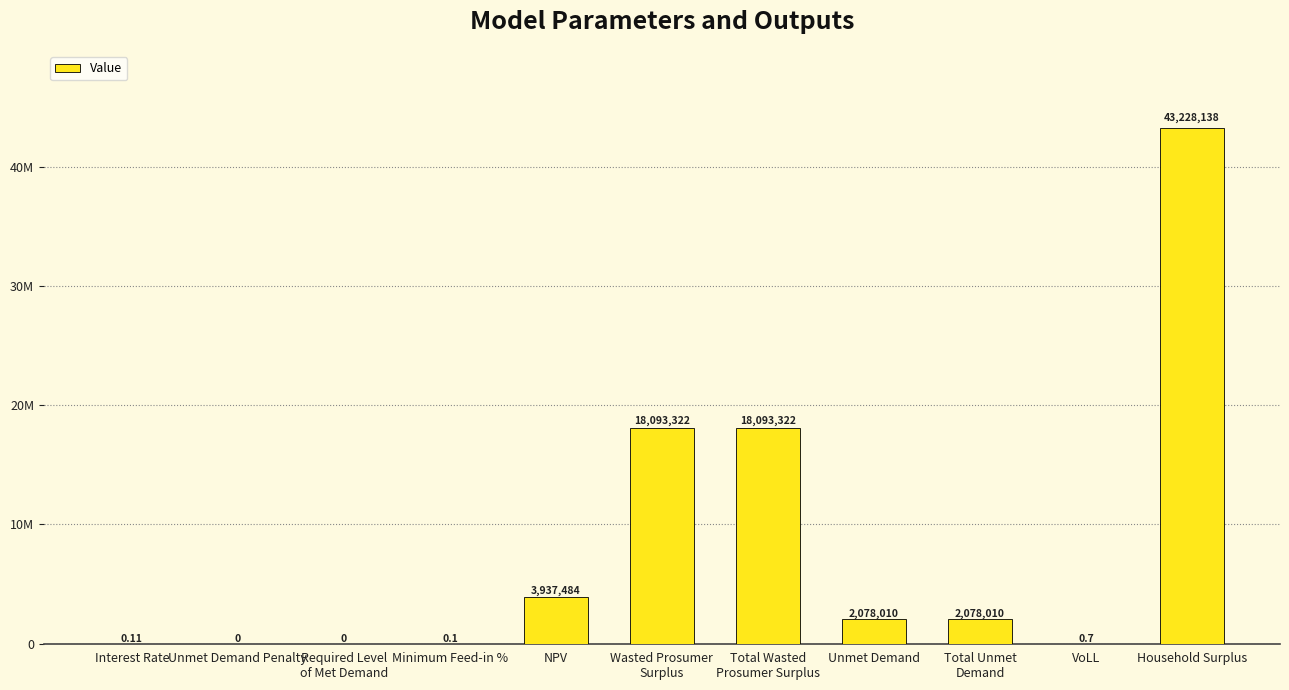

What is the average value?

7955298.9